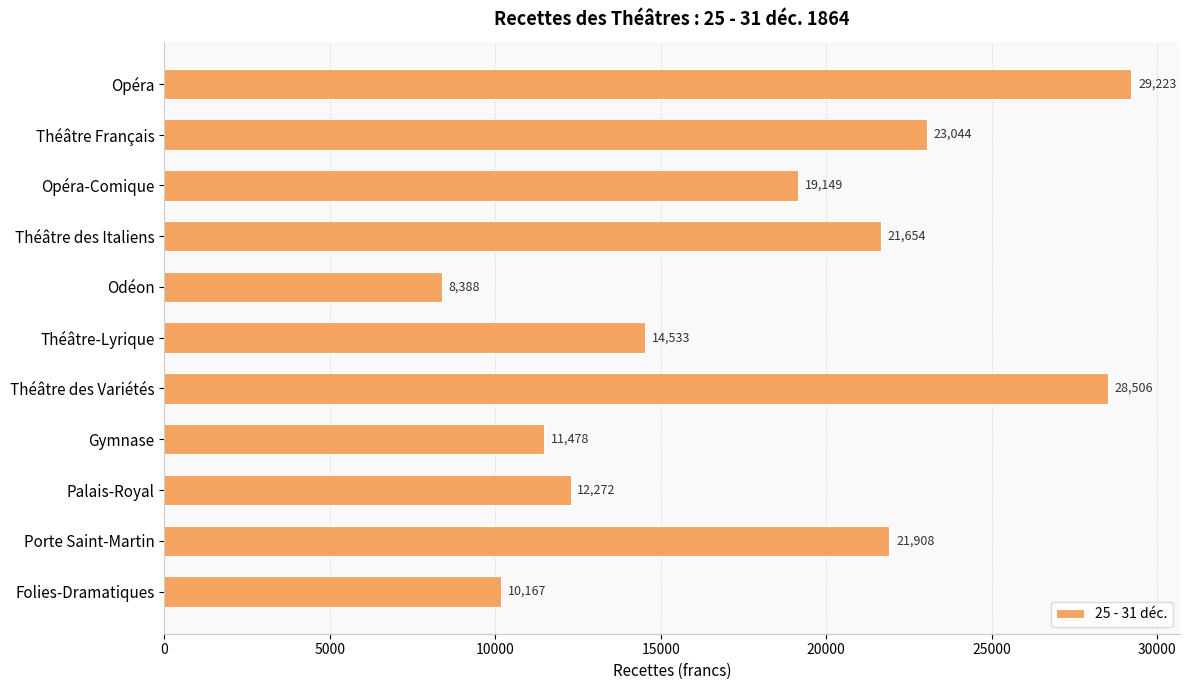

True or false: the data shows 20431.8 at Gymnase.

False